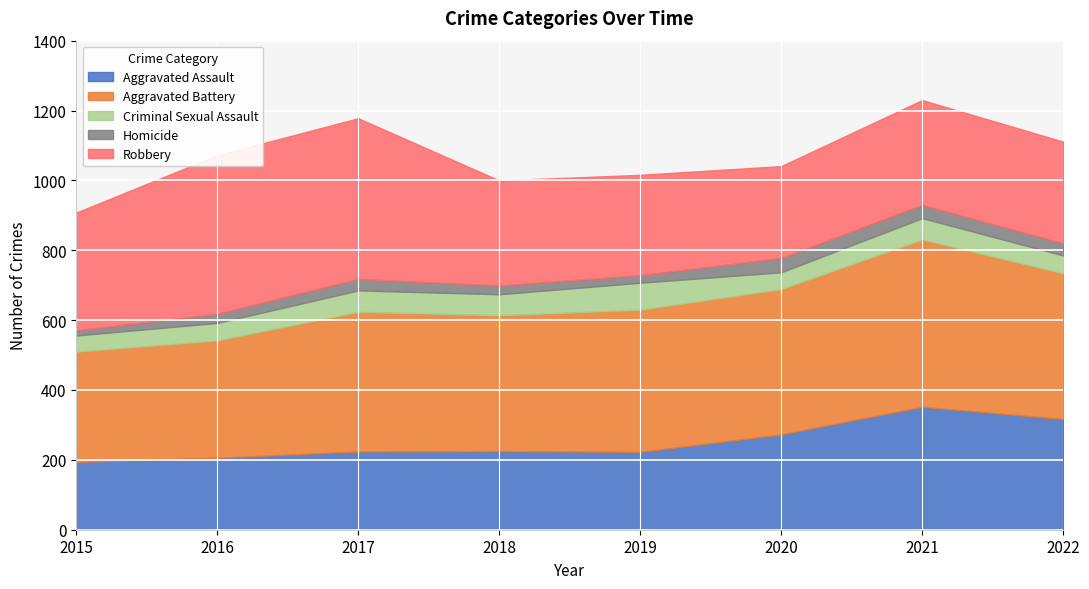

What is the value of the Aggravated Battery point at the 4th from the left?

389